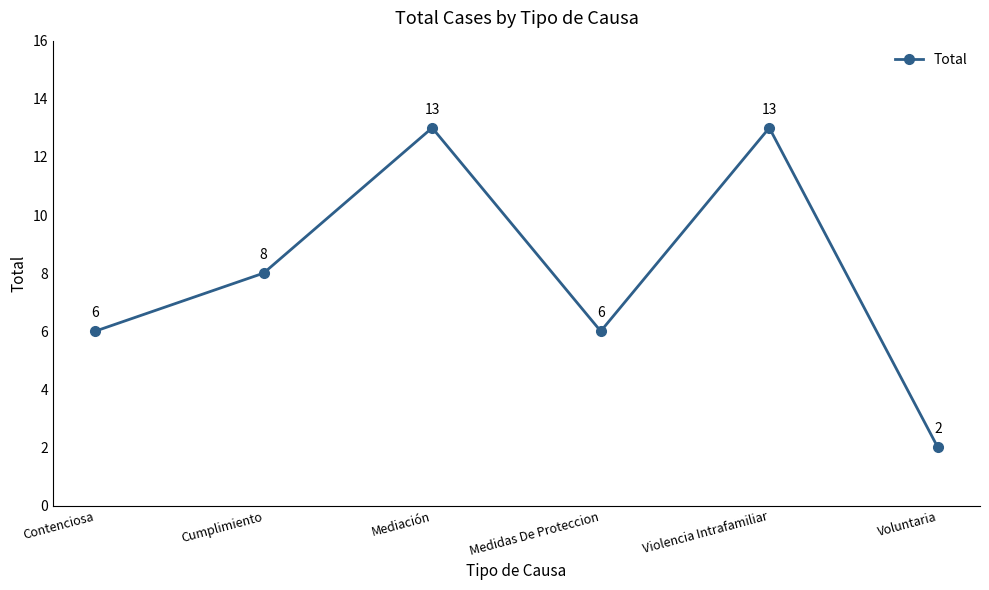

What is the smallest value displayed?

2